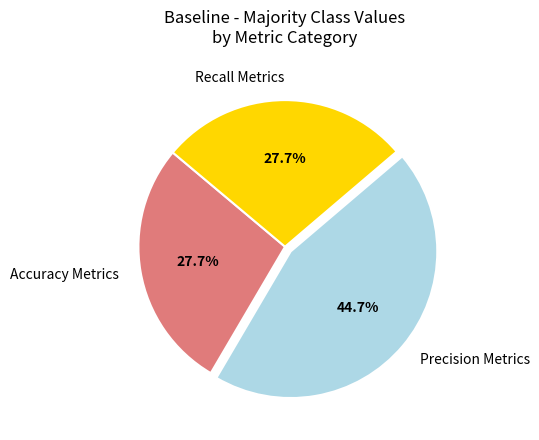

Does Precision Metrics represent more than half of the total?

No